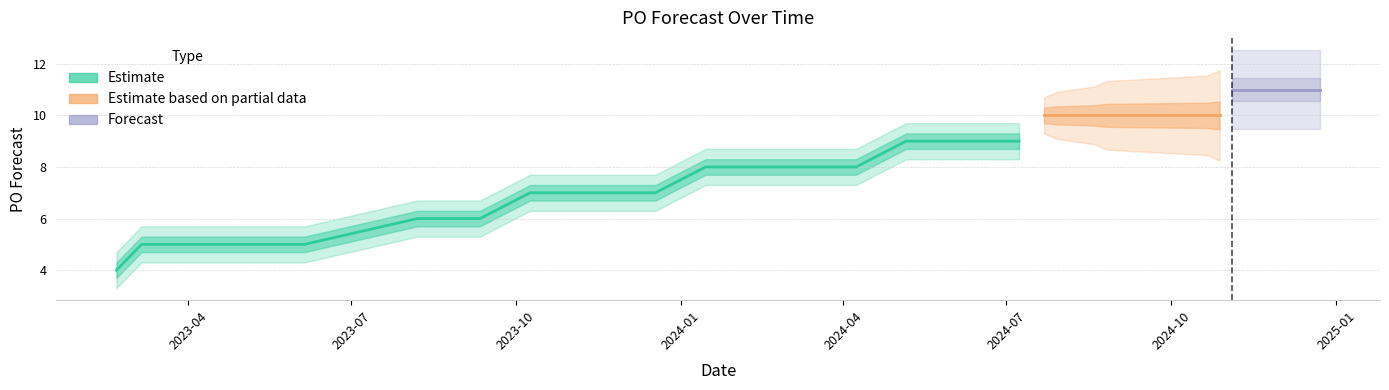

What is the greatest value displayed?

11